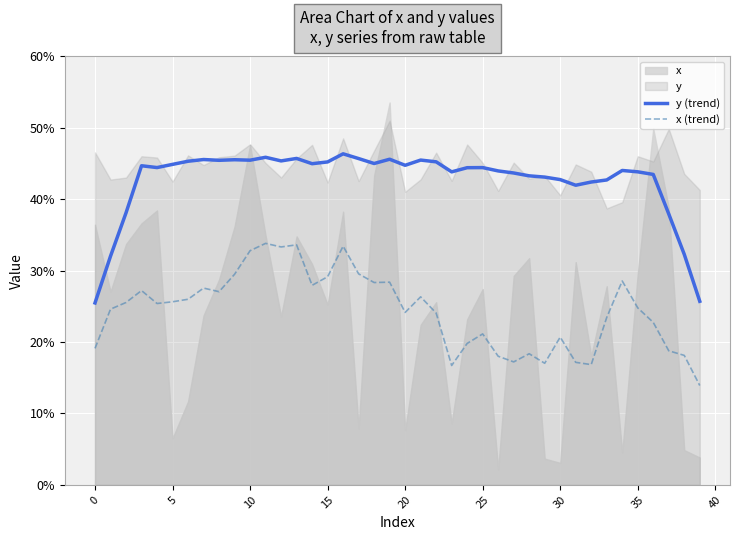

Reading left to right, what are all the values shown in this chart?

y (trend): 25.5	32.0	38.1	44.7	44.4	44.9	45.3	45.6	45.5	45.5	45.5	45.9	45.4	45.7	45.0	45.2	46.4	45.7	45.0	45.6	44.8	45.5	45.2	43.8	44.4	44.4	44.0	43.7	43.3	43.1	42.8	42.0	42.4	42.7	44.0	43.8	43.5	37.9	32.3	25.7
x (trend): 19.1	24.6	25.5	27.2	25.4	25.6	26.0	27.6	27.1	29.5	32.8	33.8	33.3	33.6	28.0	29.2	33.4	29.6	28.3	28.4	24.2	26.3	24.1	16.7	19.8	21.1	18.0	17.2	18.4	17.0	20.7	17.2	16.8	23.4	28.6	24.8	22.8	18.8	18.1	13.9